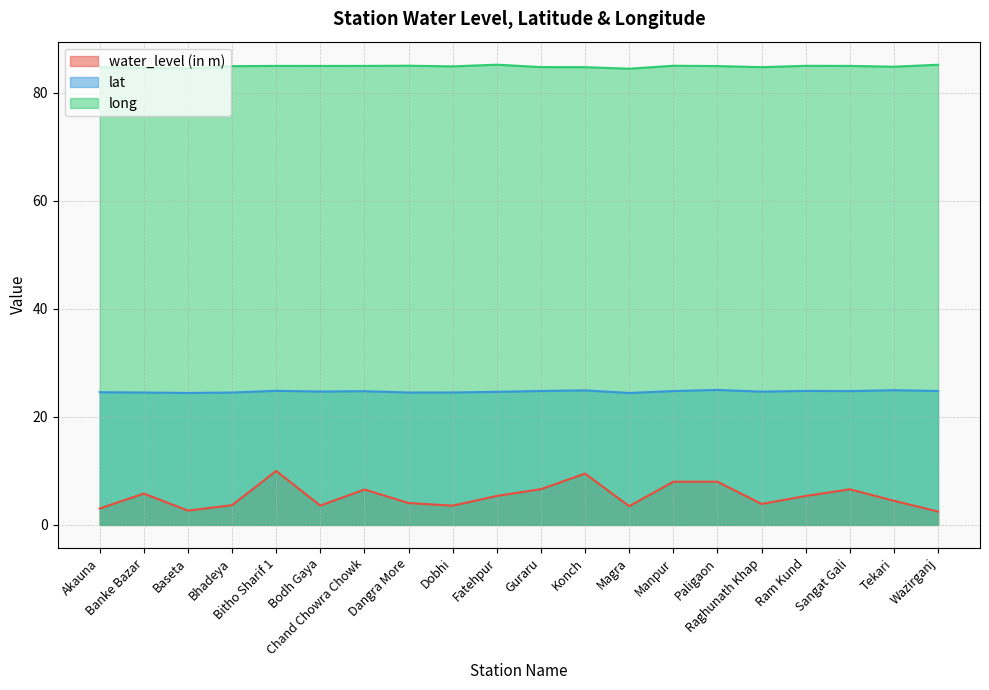

At Dobhi, list the series in order from smallest to largest.

water_level (in m), lat, long